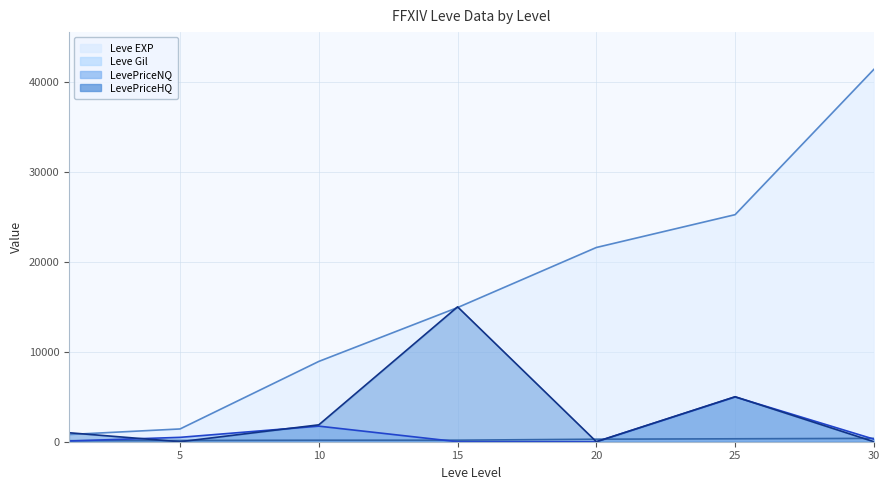

True or false: LevePriceHQ has a value of 4770.2 at 30.

False